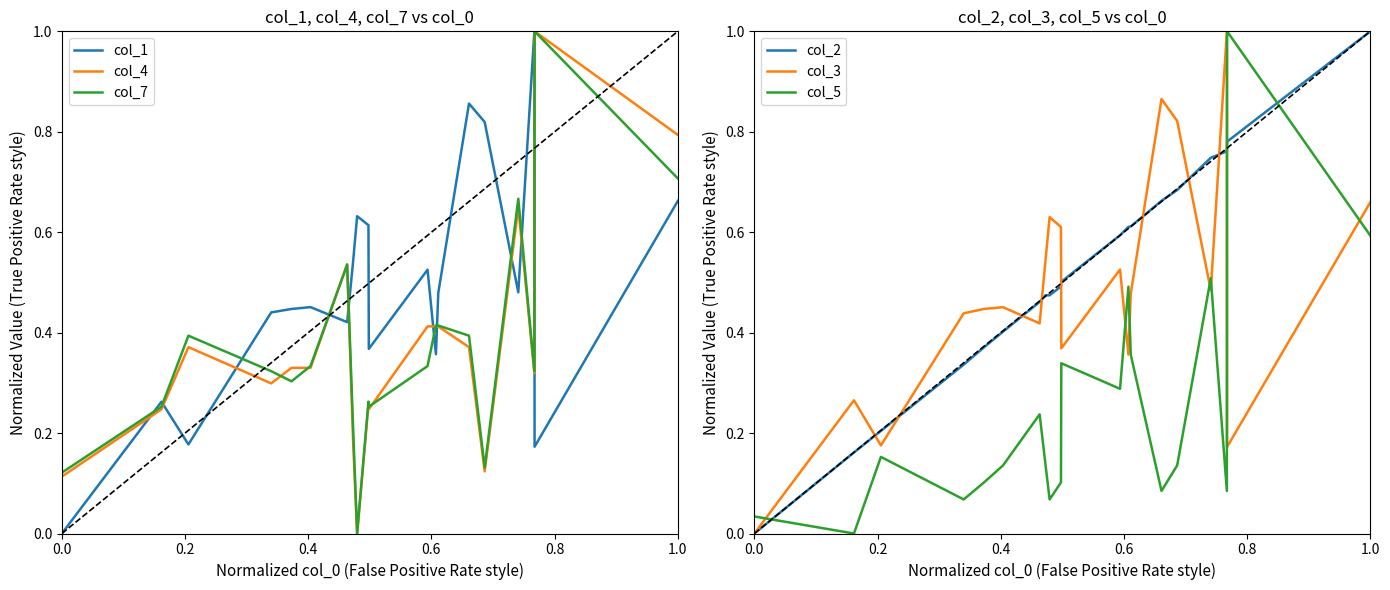

What is the highest value of the col_7 series?

1.0